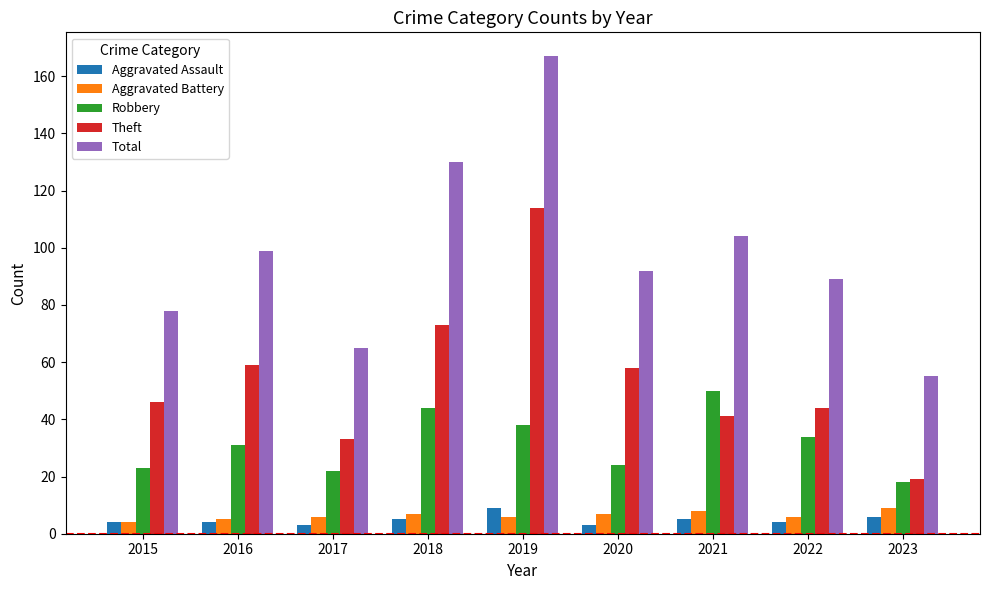

Rank the categories by Total value from lowest to highest.

2023, 2017, 2015, 2022, 2020, 2016, 2021, 2018, 2019